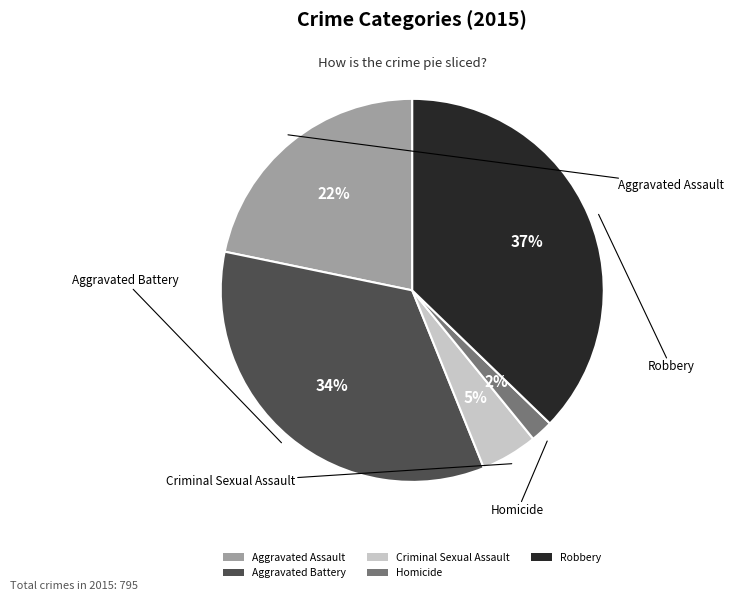

Is Aggravated Assault the majority of the pie?

No